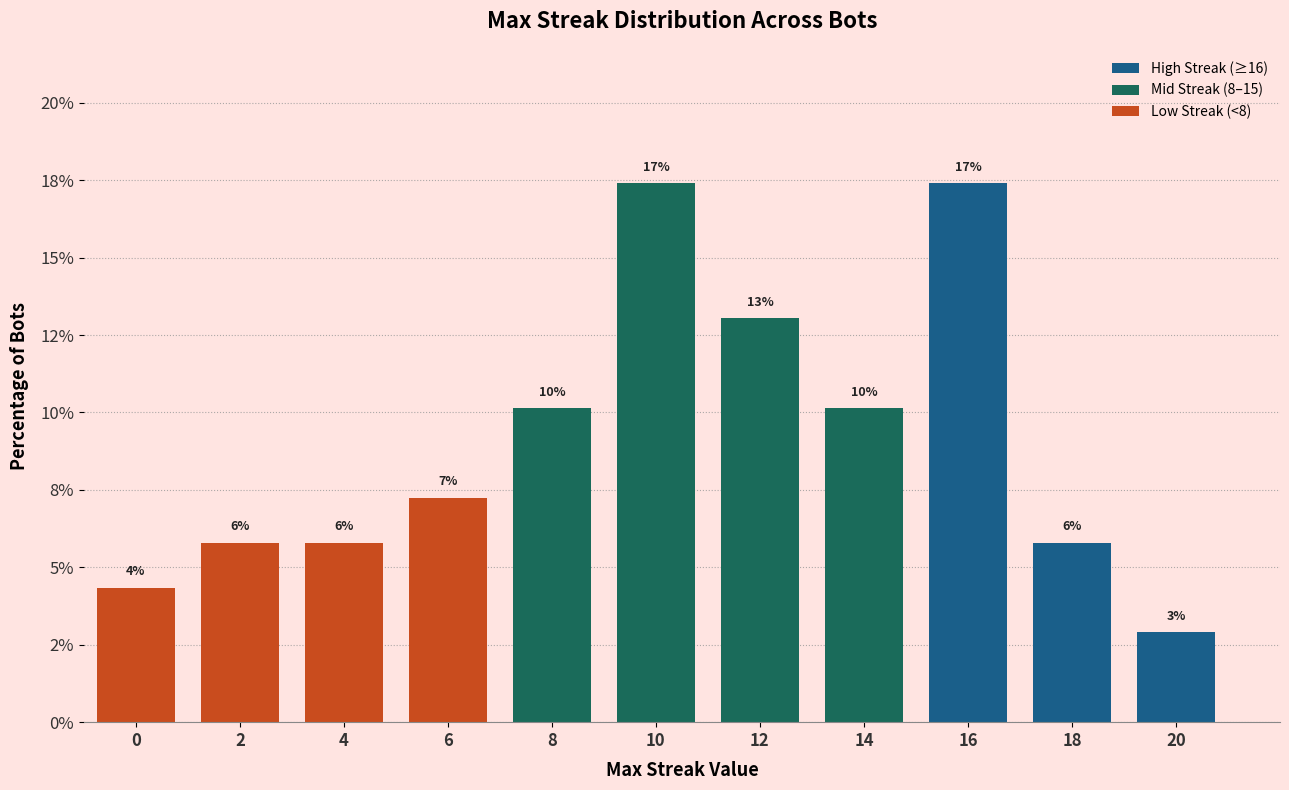

Reading left to right, transcribe all the data shown in this chart.

4.3	5.8	5.8	7.2	10.1	17.4	13.0	10.1	17.4	5.8	2.9